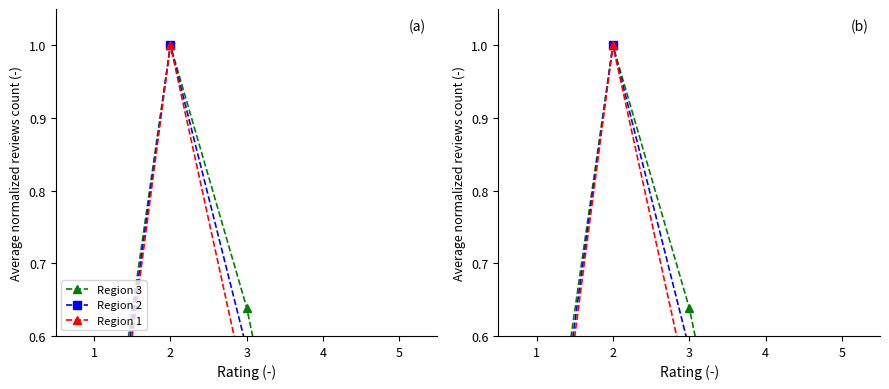

Which category has the lowest value in the Region 2 series?

4